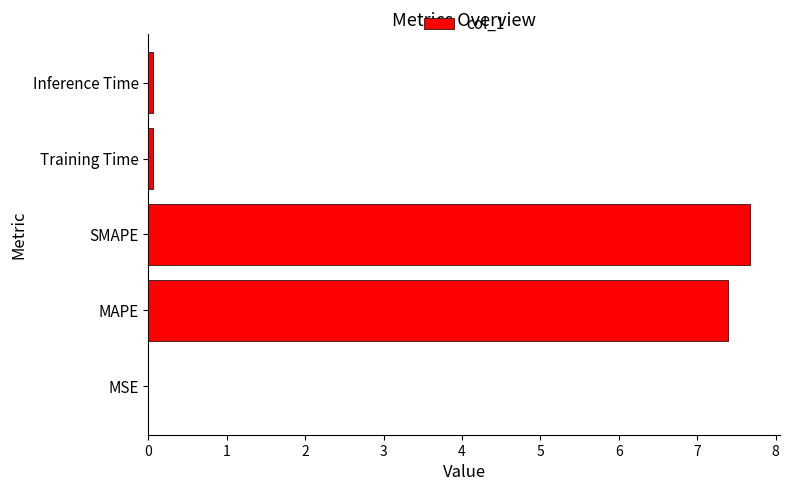

What is the sum of all values?

15.2